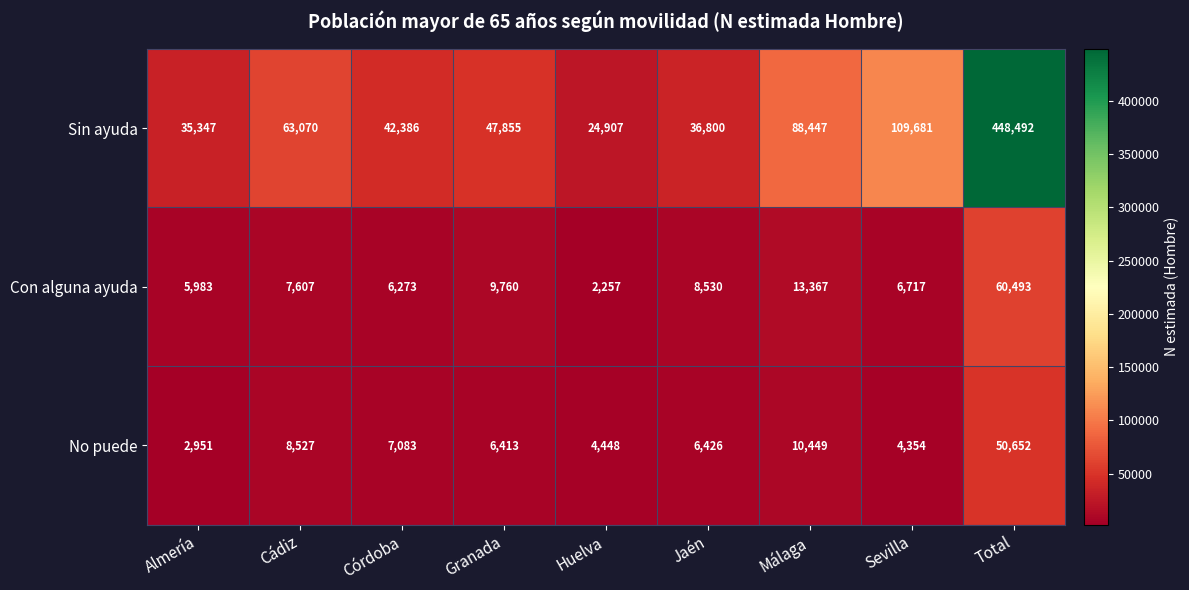

Reading left to right, list all the values displayed in this chart.

Sin ayuda: 35347	63070	42386	47855	24907	36800	88447	109681	448492
Con alguna ayuda: 5983	7607	6273	9760	2257	8530	13367	6717	60493
No puede: 2951	8527	7083	6413	4448	6426	10449	4354	50652